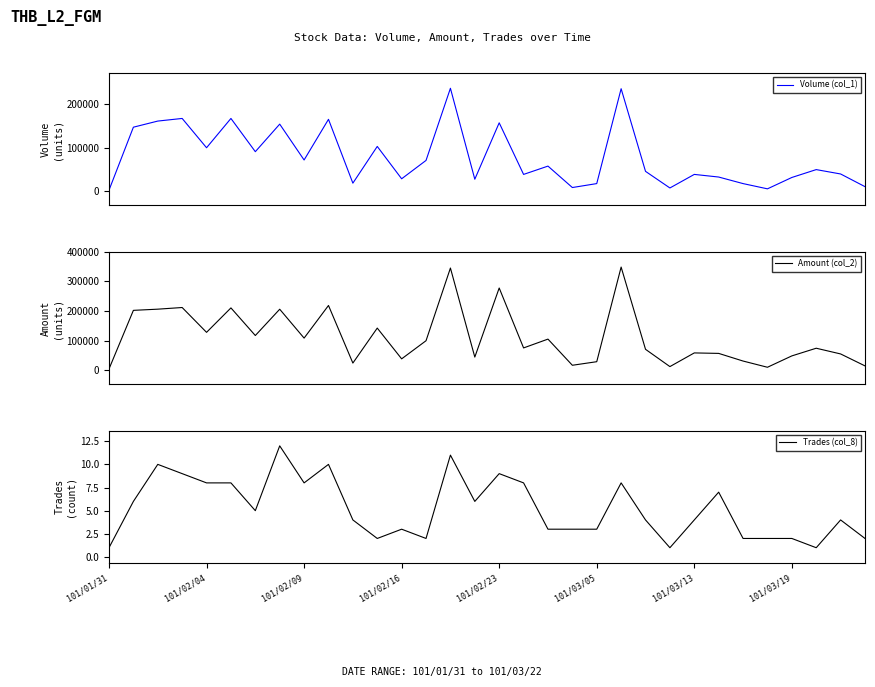

Which series has the largest total across all categories?

Amount (col_2)